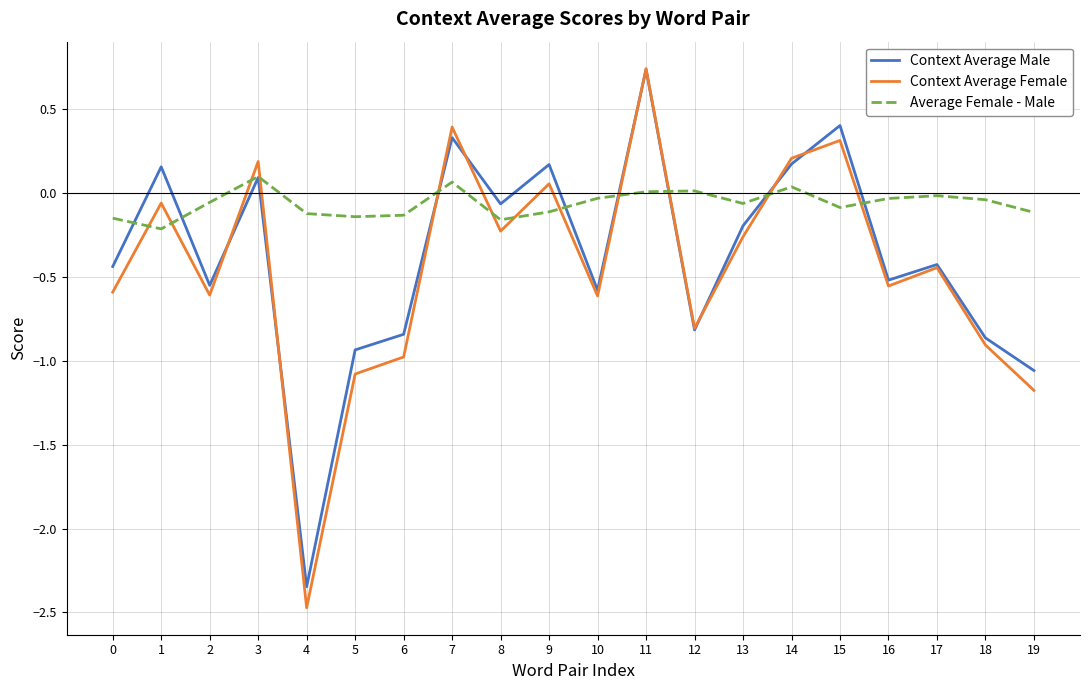

Which series changed the most between 10 and 18?

Context Average Female